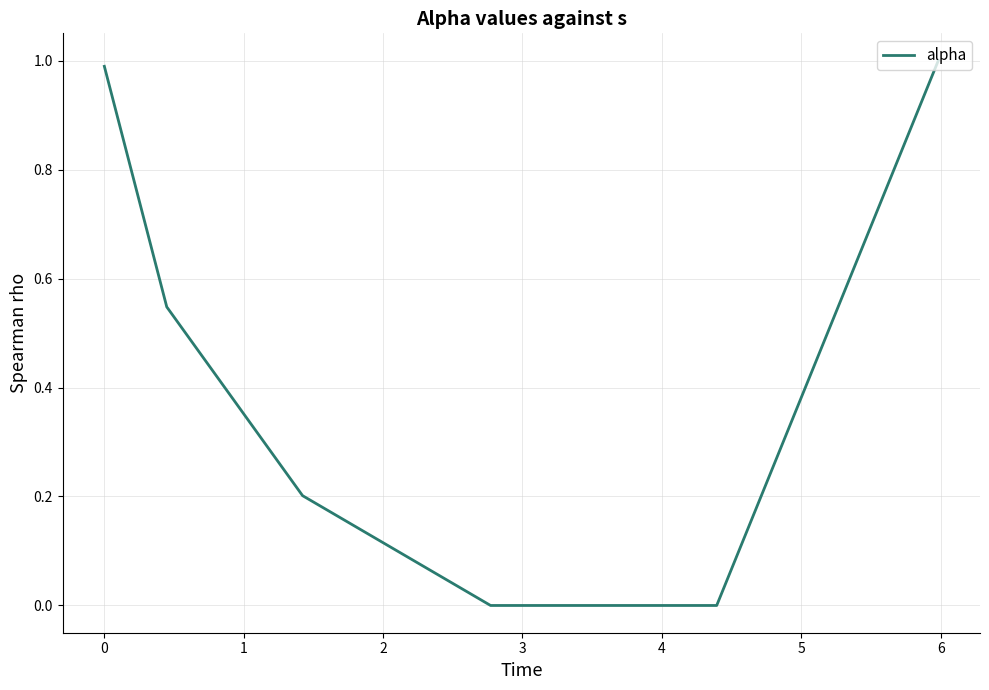

How many lines are shown in the chart?

1